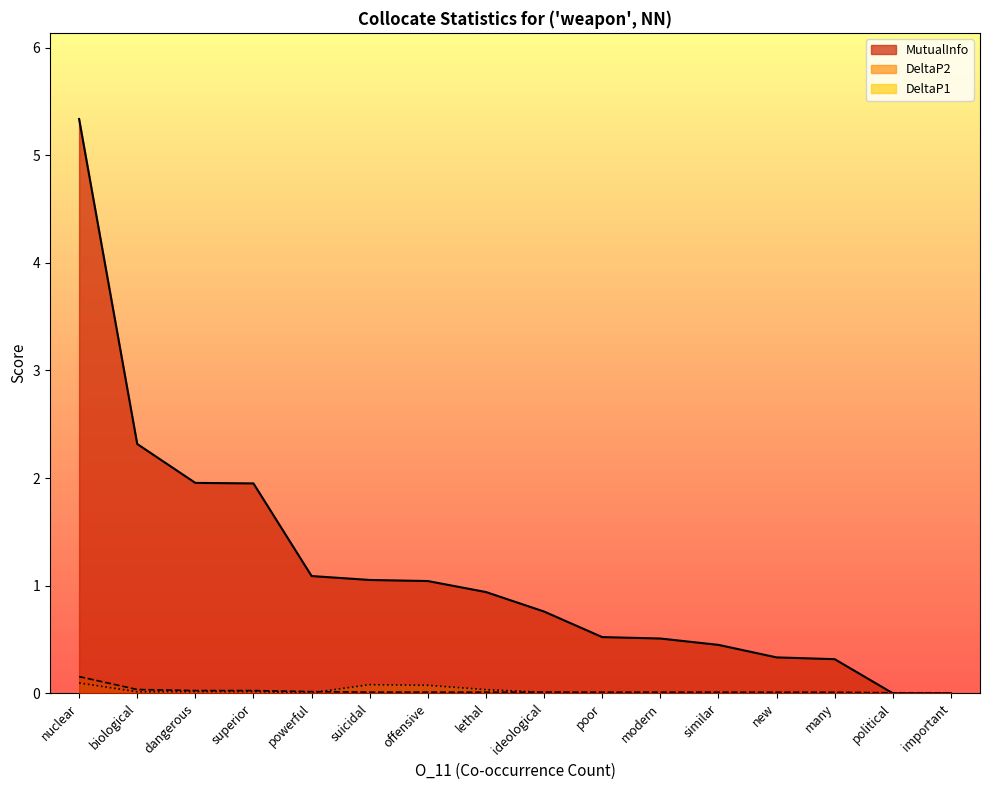

At which category is the sum across all series the highest?

nuclear